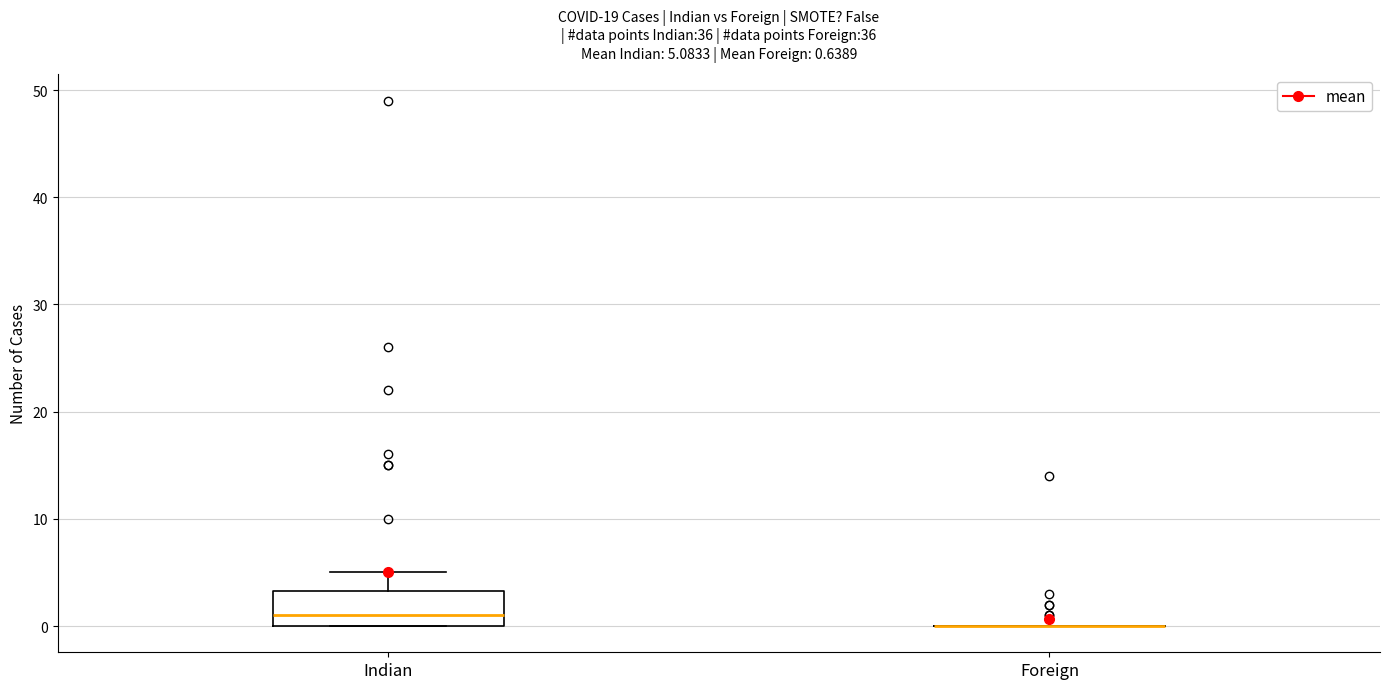

Comparing the boxes themselves (not the whiskers), which one is the tallest?

Indian